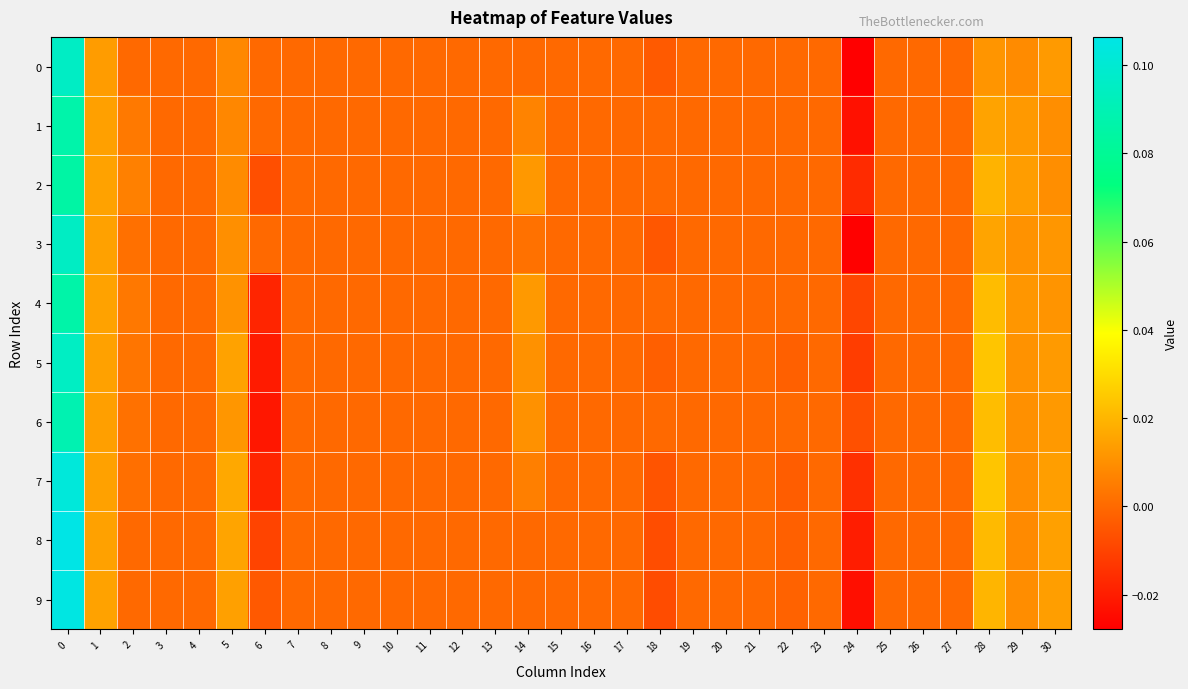

Which has a higher value, 25 or 29?

29